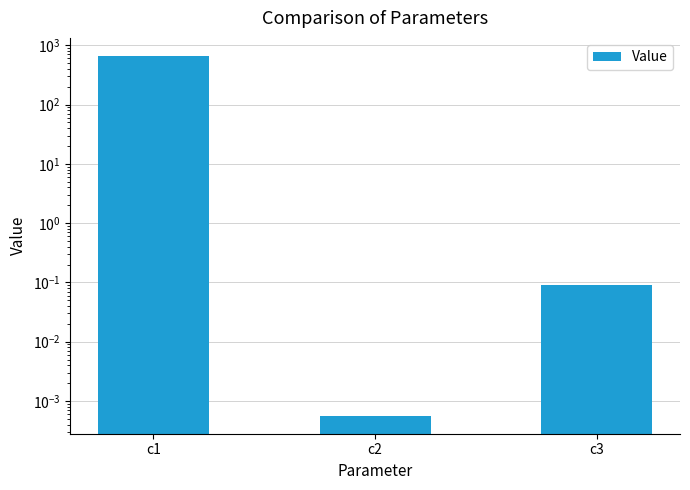

What is the sum of the values at c1 and c2?

662.2